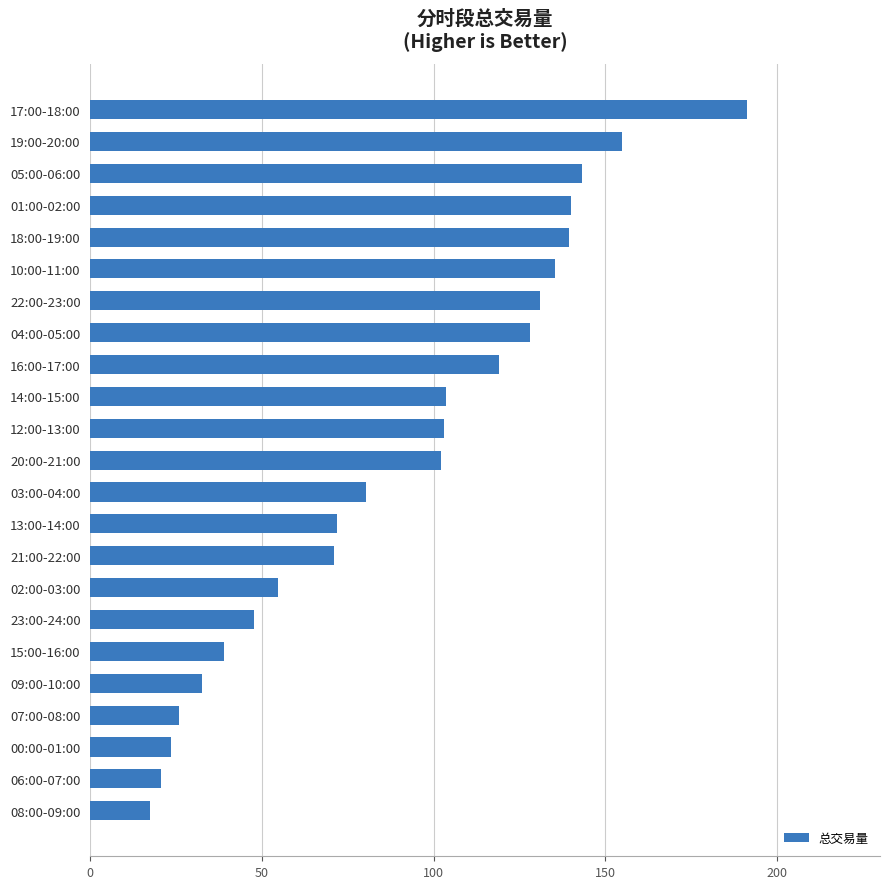

Which has a higher value, 02:00-03:00 or 12:00-13:00?

12:00-13:00